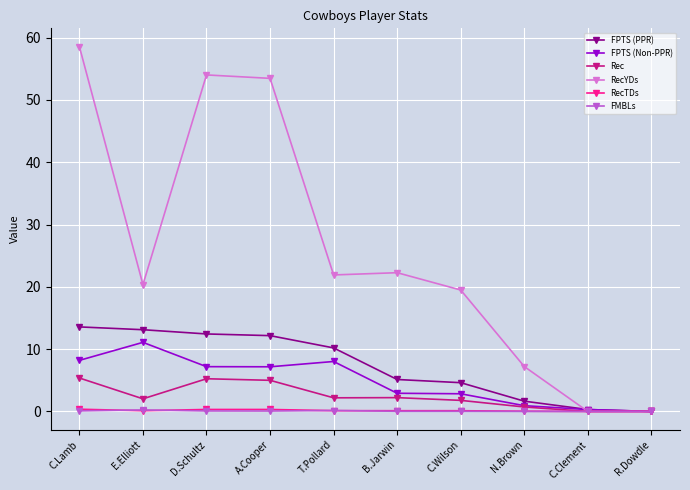

What is the total value across all series at B.Jarwin?

32.7